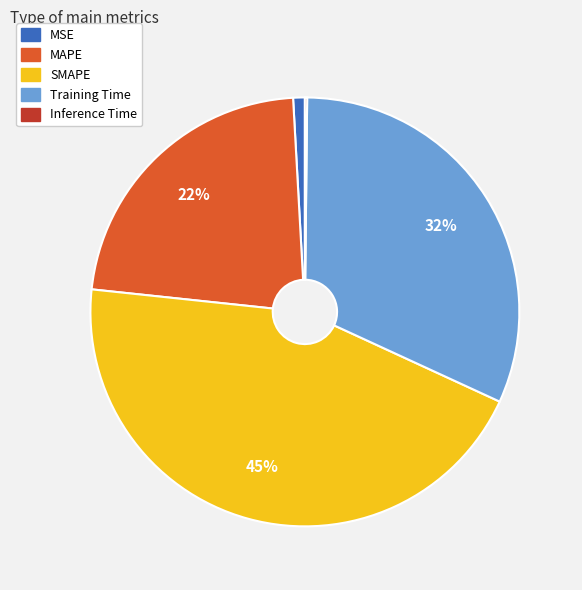

To the nearest percent, what portion does SMAPE represent?

45%